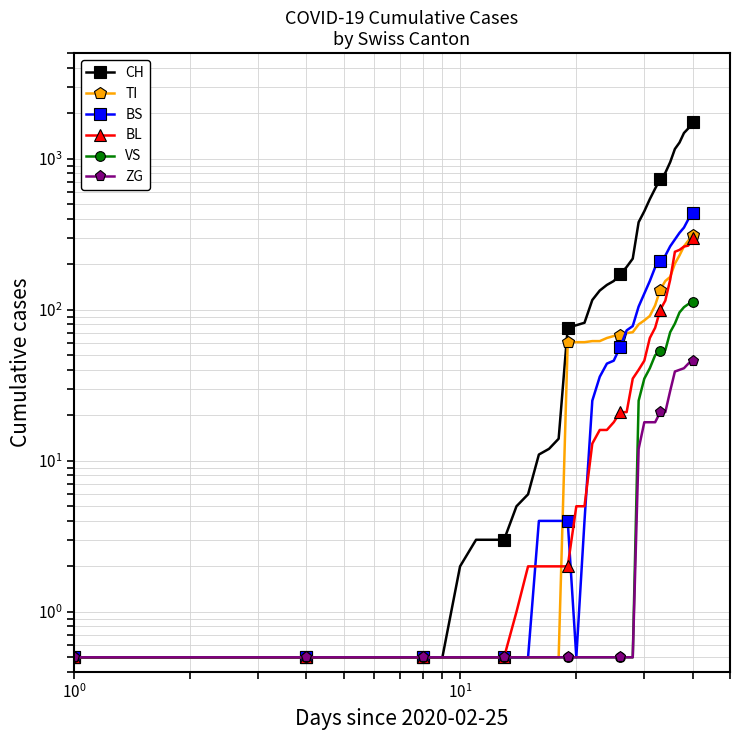

What is the sum of all CH values?

13175.5